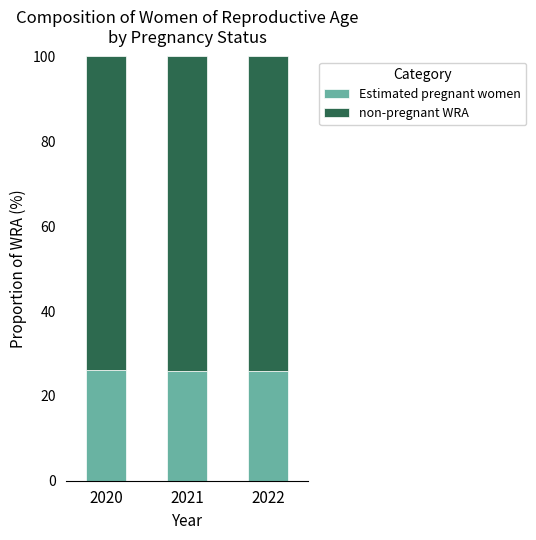

Are the bars horizontal?

No